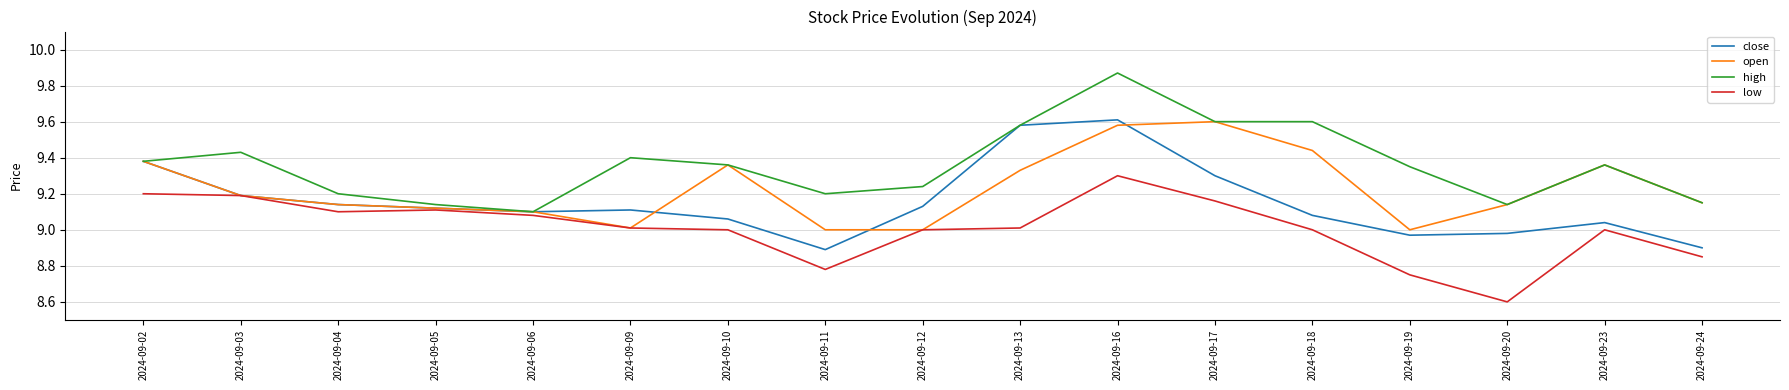

The value of close at 2024-09-04 is 2.7. True or false?

False